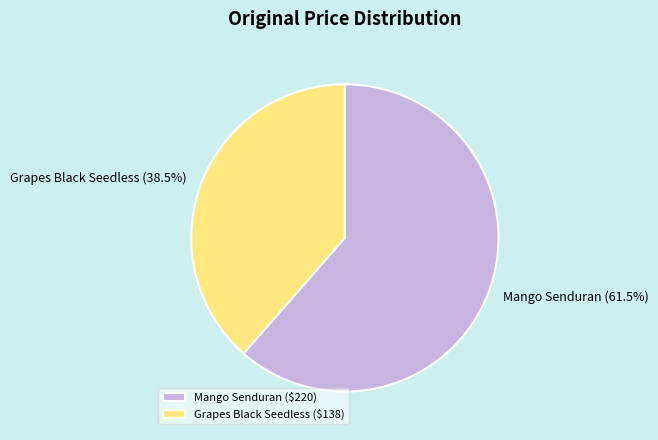

To the nearest percent, what is the average slice percentage?

50%